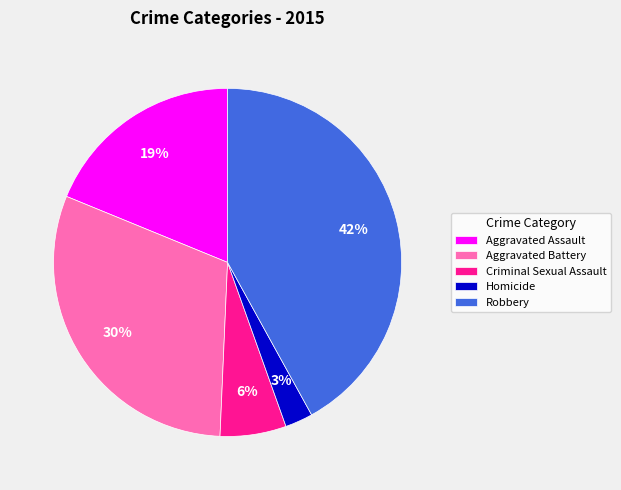

What is the ratio of the value at Aggravated Battery to the value at Robbery?

0.7